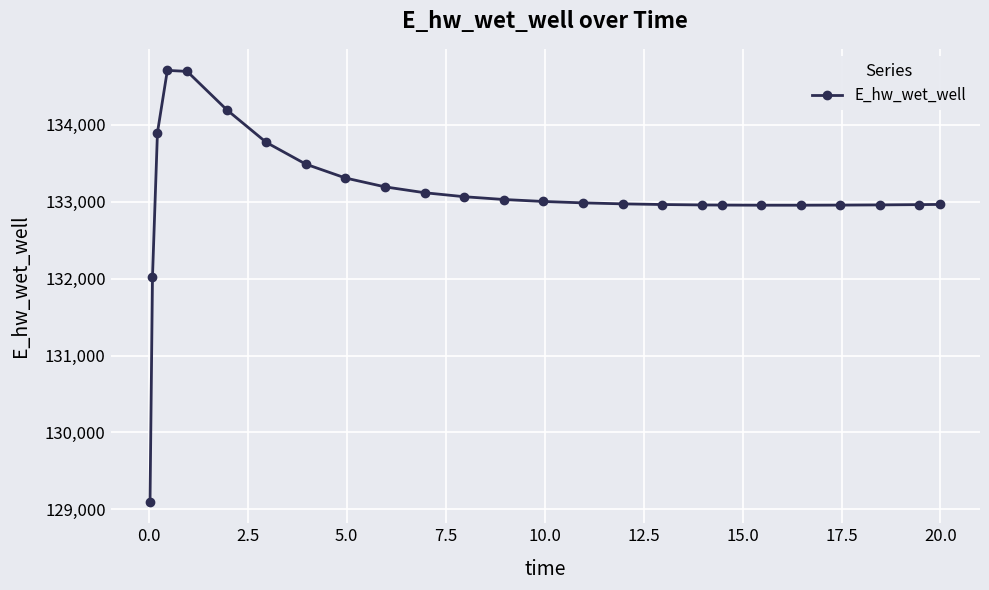

What is the value of the 3rd point from the left?

133897.8